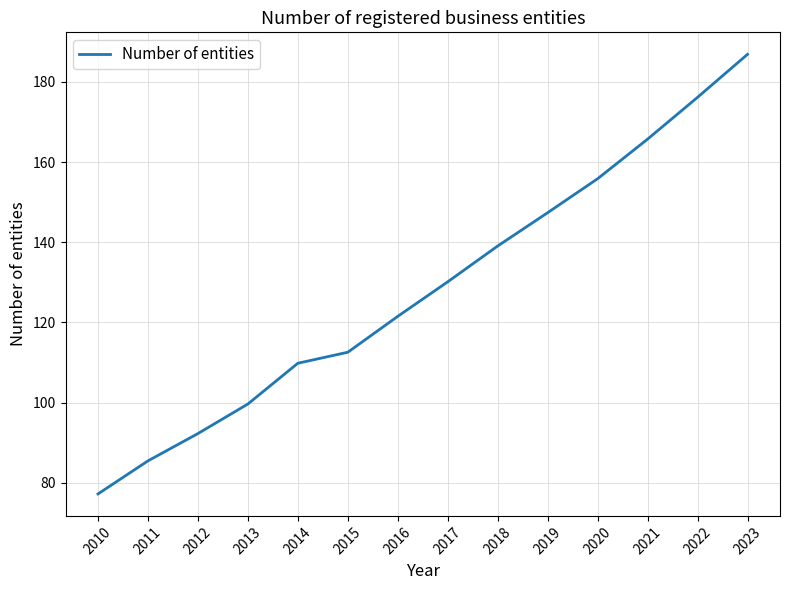

List the labels in order of value, smallest first.

2010, 2011, 2012, 2013, 2014, 2015, 2016, 2017, 2018, 2019, 2020, 2021, 2022, 2023